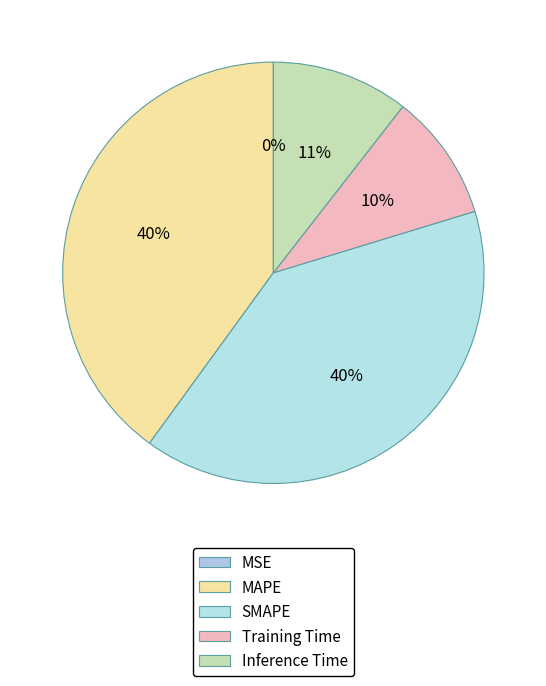

What percentage is the Inference Time slice, to the nearest percent?

11%